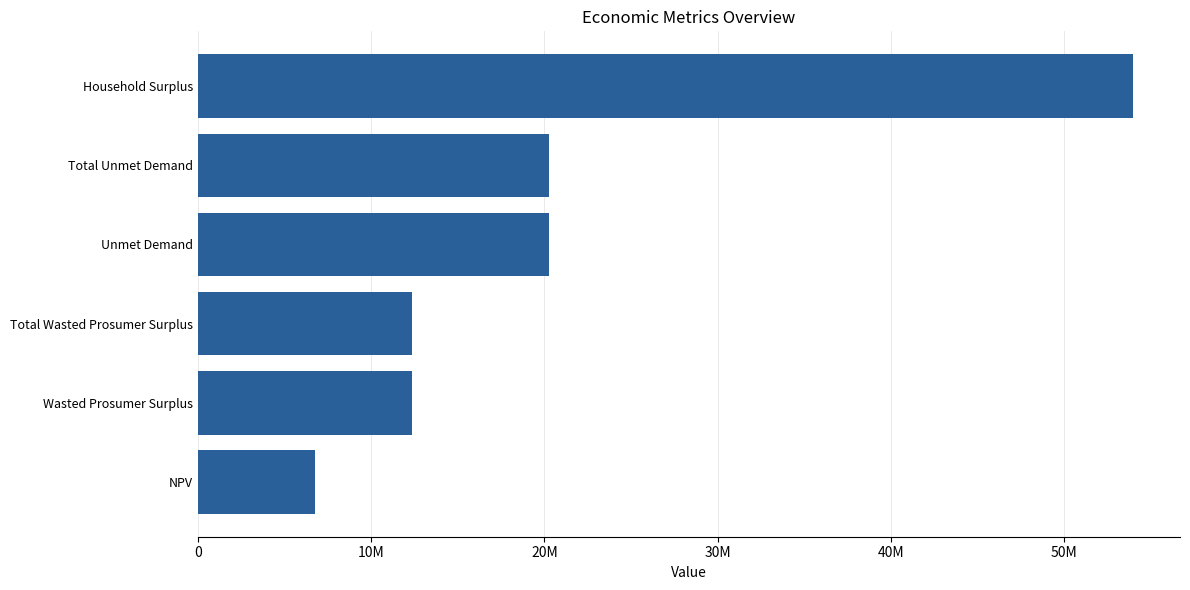

Which category has the highest value across all series?

Household Surplus